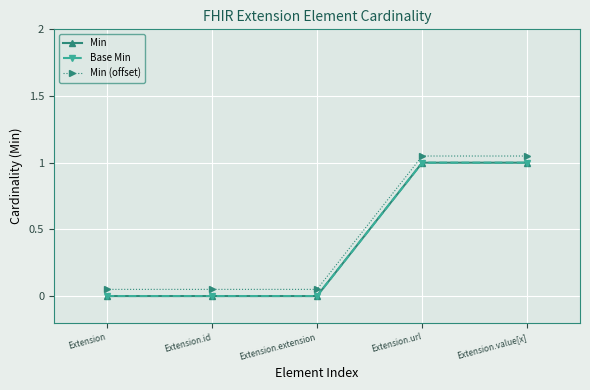

What is the label of the 5th point from the left?

Extension.value[x]